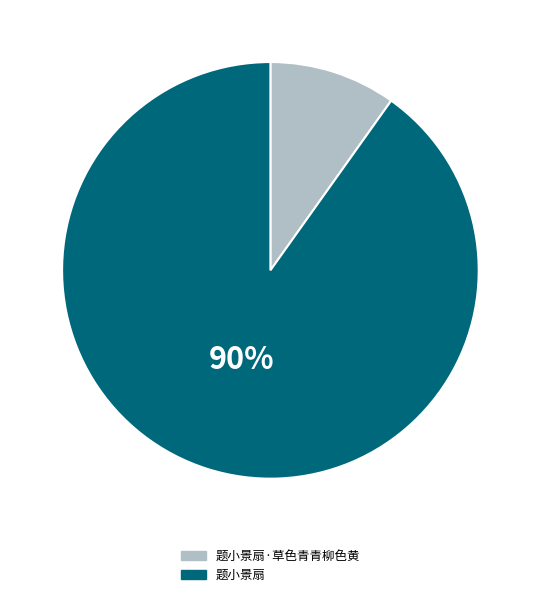

Count the number of slices in the pie.

2